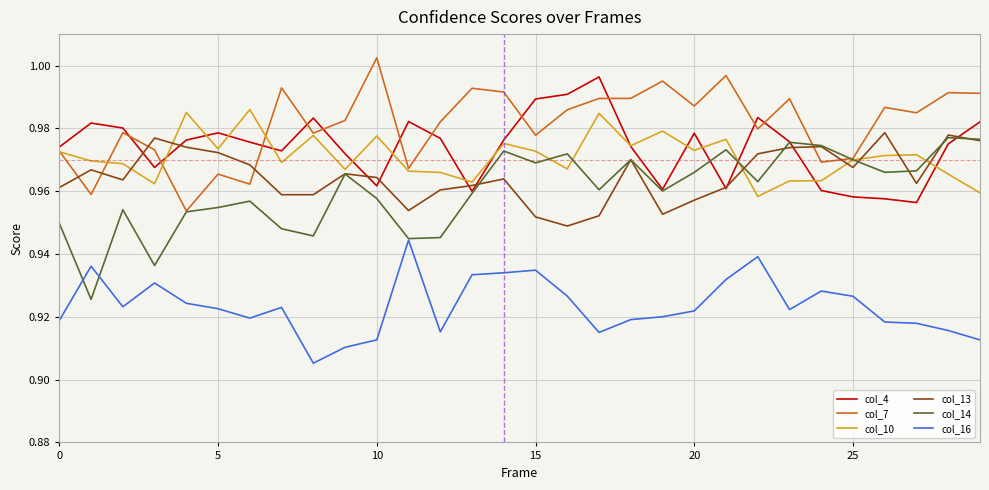

True or false: col_14 and col_7 cross at least once.

True